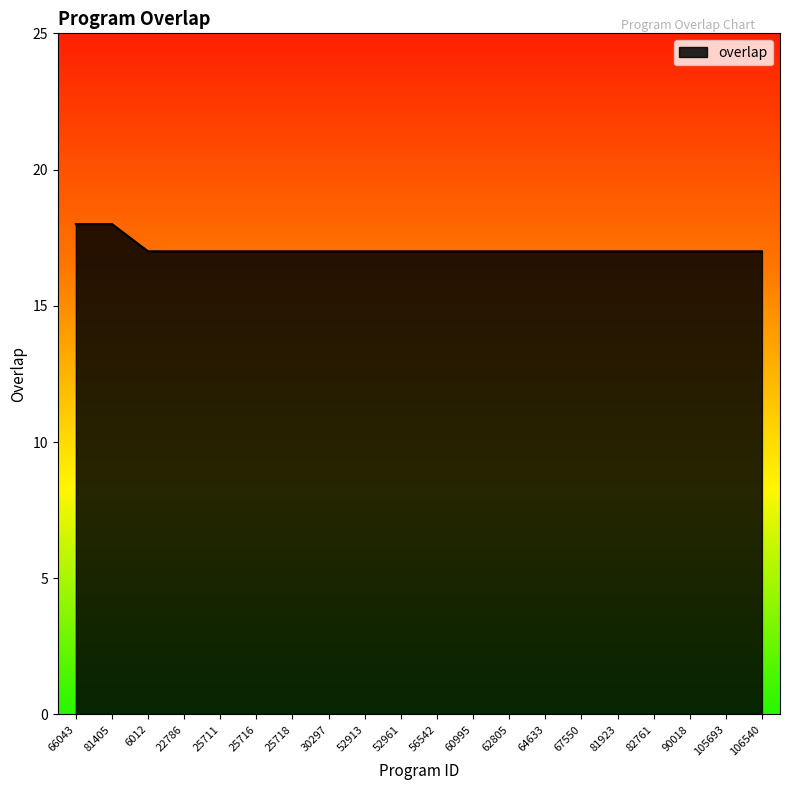

What is the difference between the values at 22786 and 81405?

1